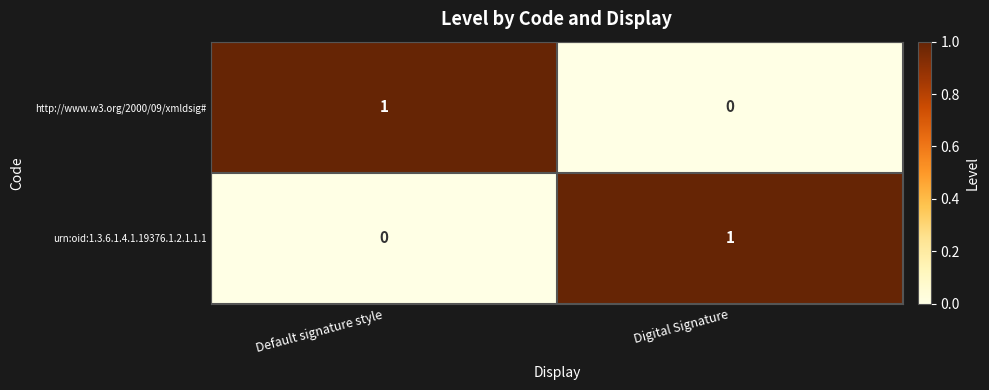

Is it true that http://www.w3.org/2000/09/xmldsig# equals -1 at Digital Signature?

False